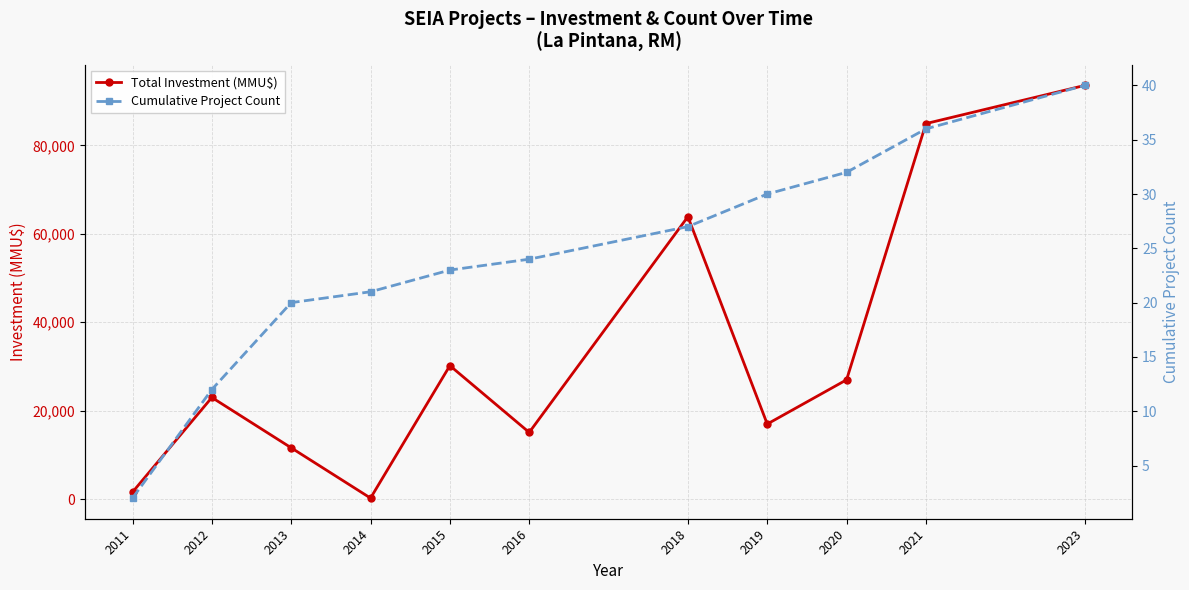

What is the sum of the Total Investment (MMU$) values at 2020 and 2019?

43995